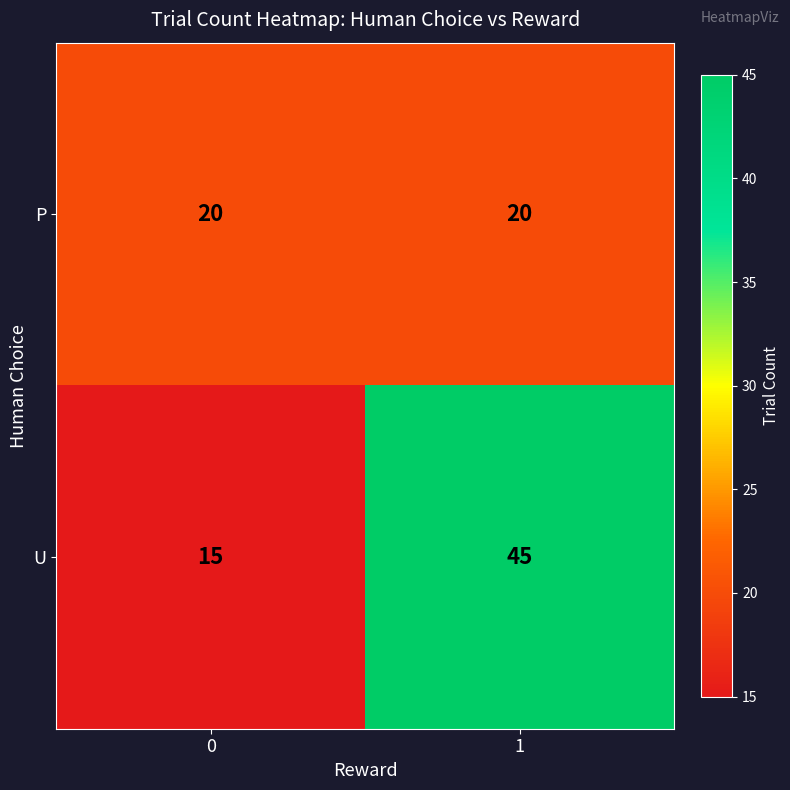

What is the sum of all P values?

40